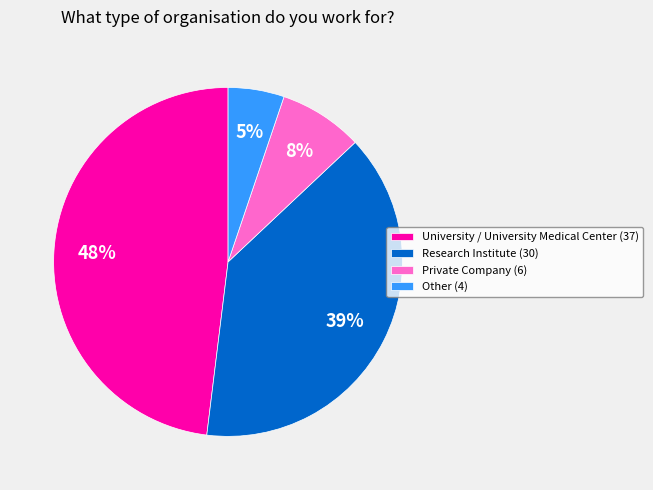

To the nearest percent, what percentage of the pie is Research Institute?

39%